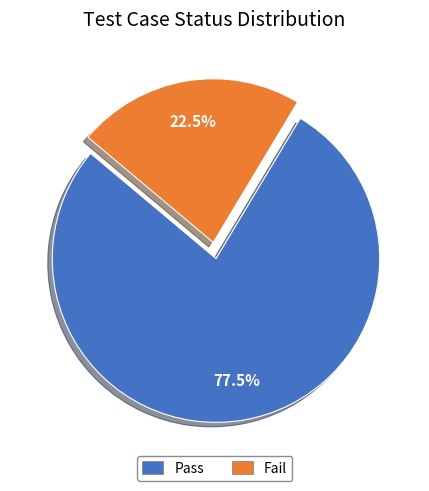

Is there a majority slice in this chart?

Yes